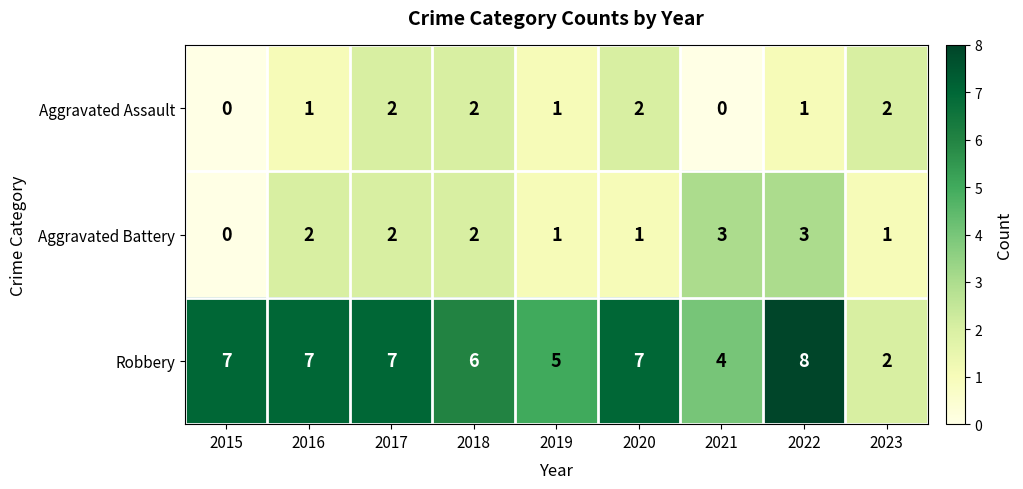

Rank the series at 2020 from highest to lowest value.

Robbery, Aggravated Assault, Aggravated Battery